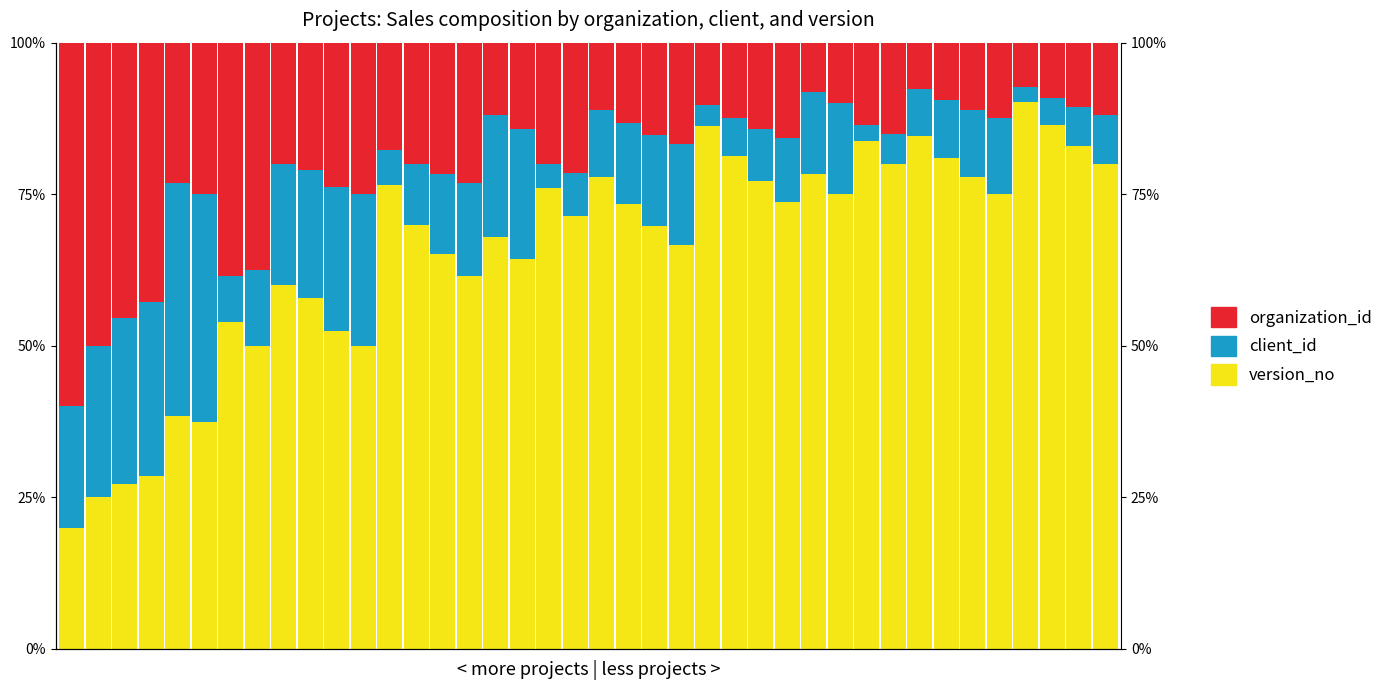

List the series in order of their peak value, lowest first.

client_id, organization_id, version_no